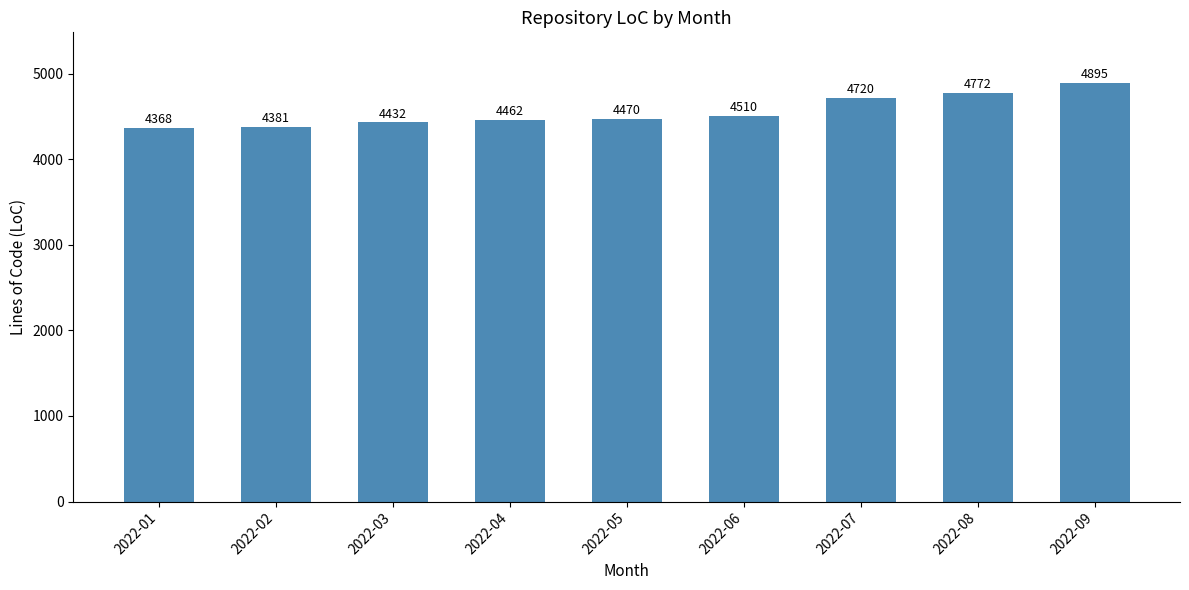

The chart shows a value of 2945 at 2022-05. True or false?

False